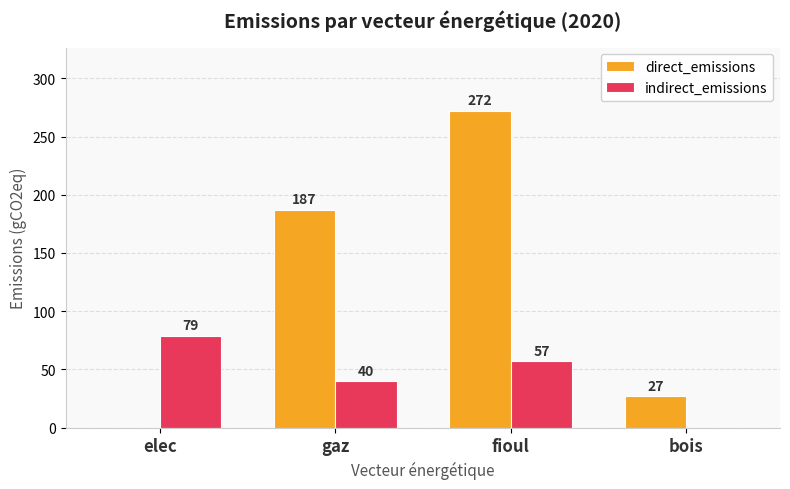

Which series changed the most between gaz and fioul?

direct_emissions